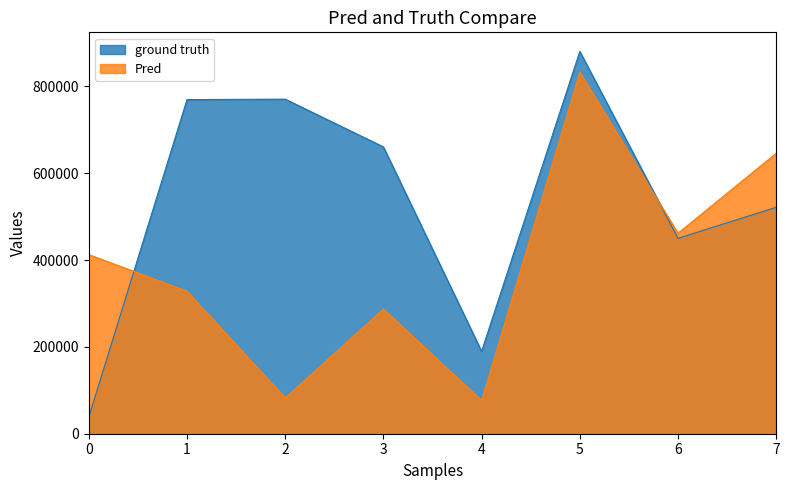

At which category is the sum across all series the highest?

5